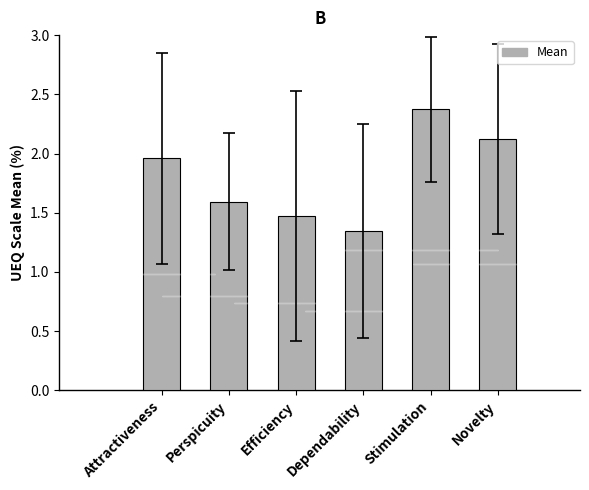

What is the label of the 5th bar from the right?

Perspicuity